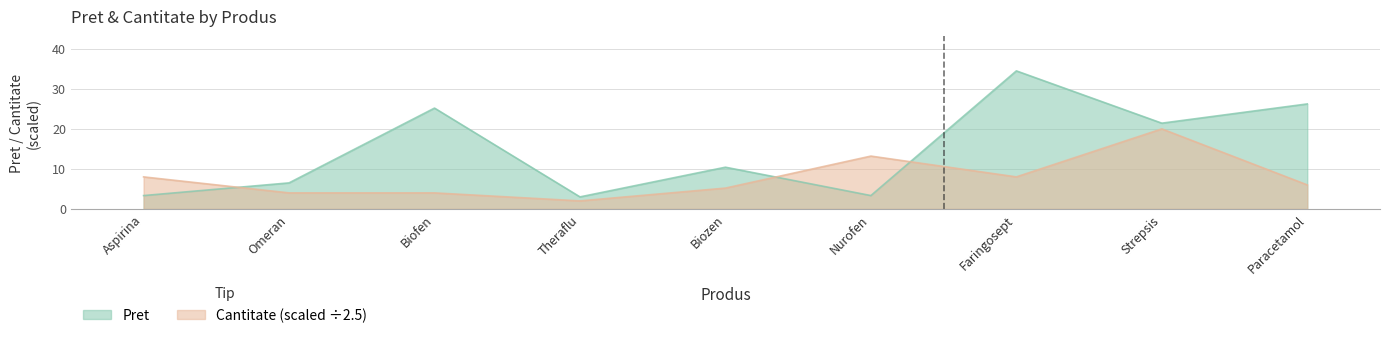

Between Nurofen and Biozen, which is larger?

Biozen